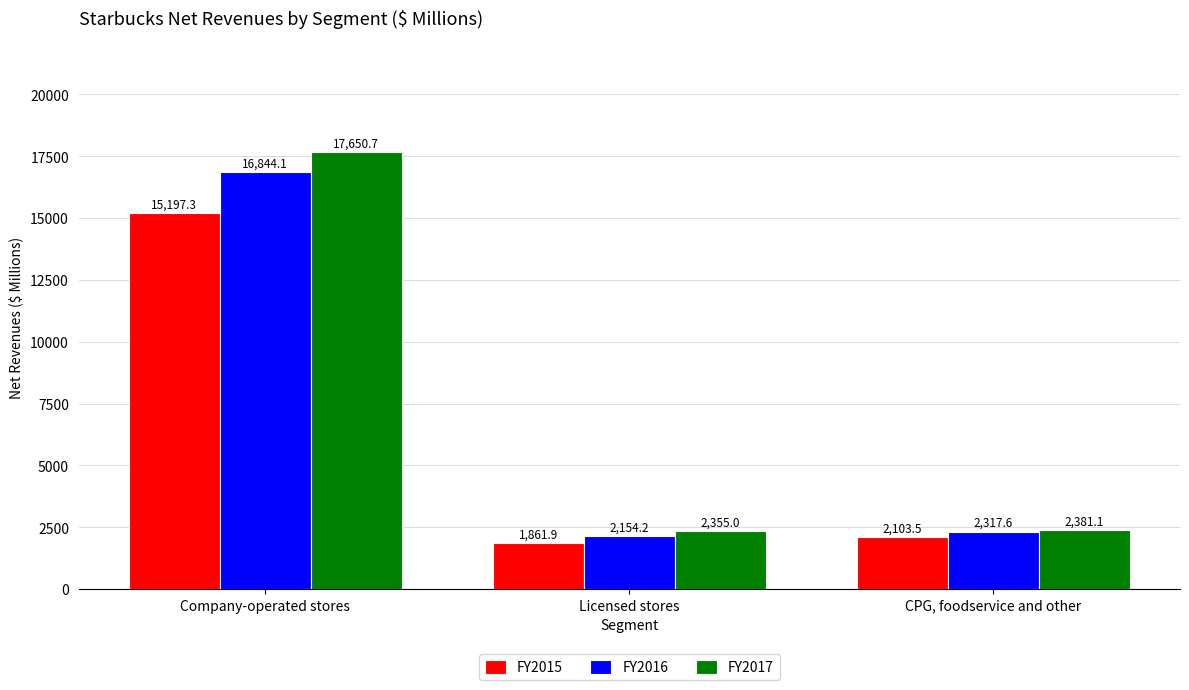

Reading left to right, transcribe all the data shown in this chart.

FY2015: Company-operated stores=15197.3	Licensed stores=1861.9	CPG, foodservice and other=2103.5
FY2016: Company-operated stores=16844.1	Licensed stores=2154.2	CPG, foodservice and other=2317.6
FY2017: Company-operated stores=17650.7	Licensed stores=2355.0	CPG, foodservice and other=2381.1